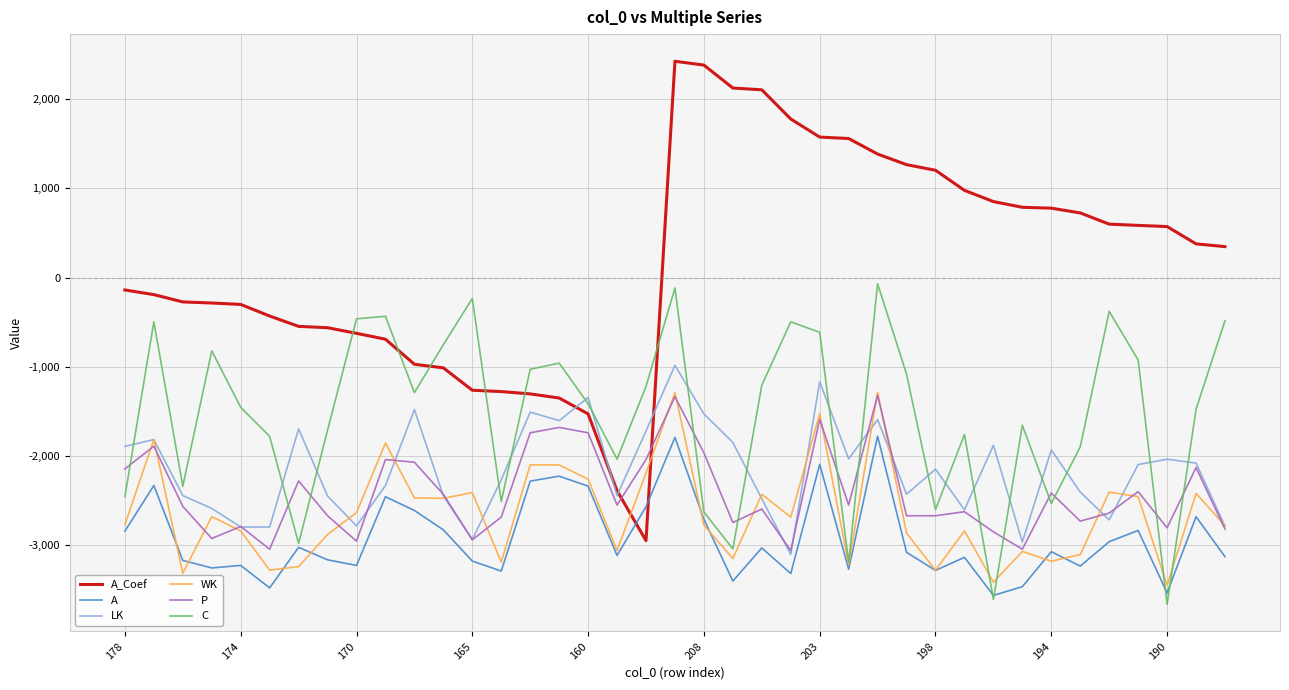

Which series has the largest range (max minus min)?

A_Coef